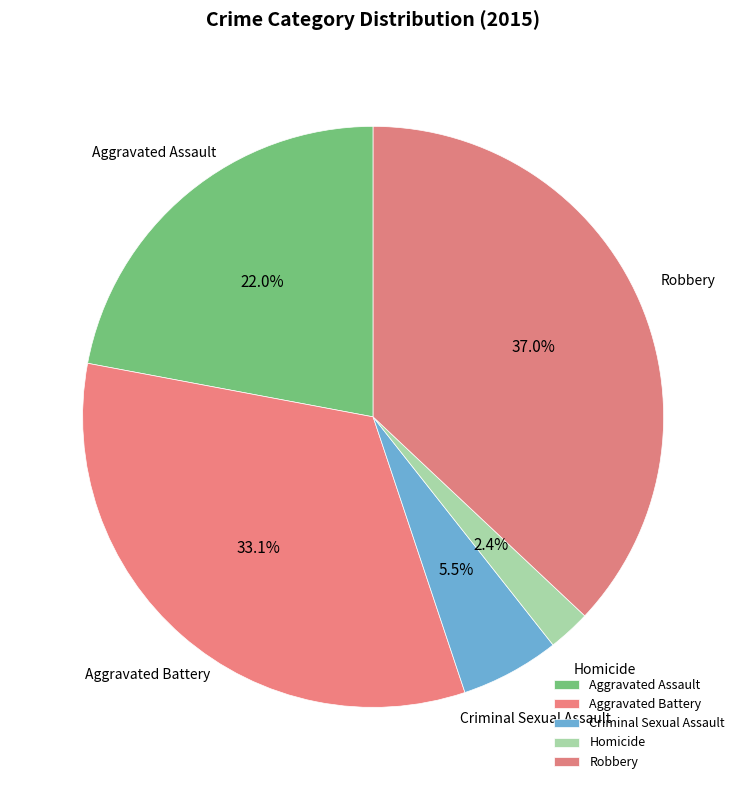

Does Criminal Sexual Assault represent more than half of the total?

No